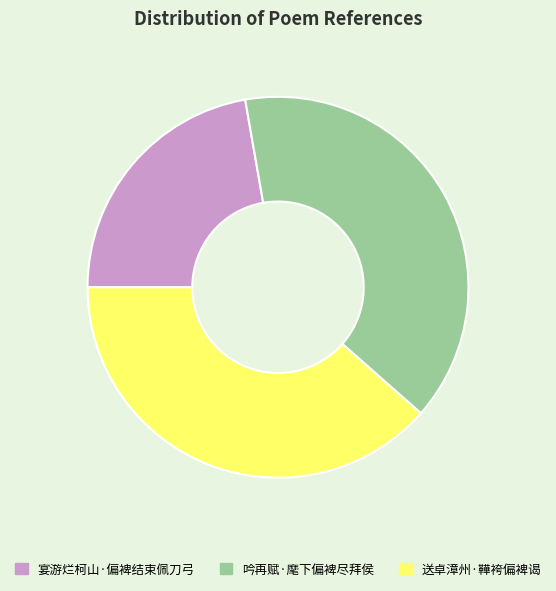

How many slices are in this pie chart?

3